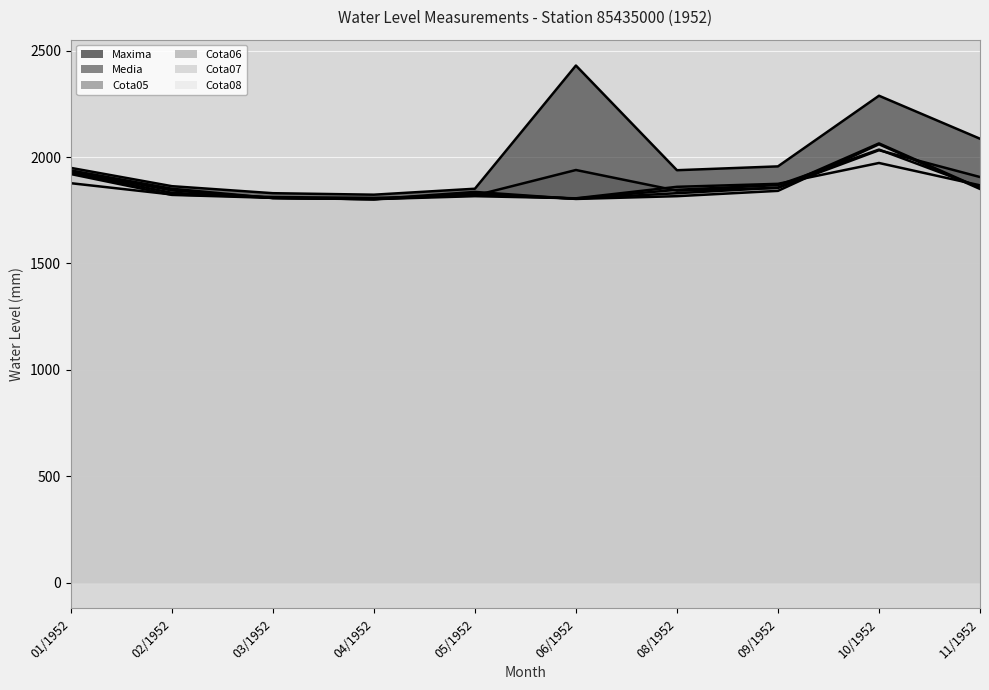

What is the difference between the maximum and minimum values in the Cota05 series?

170